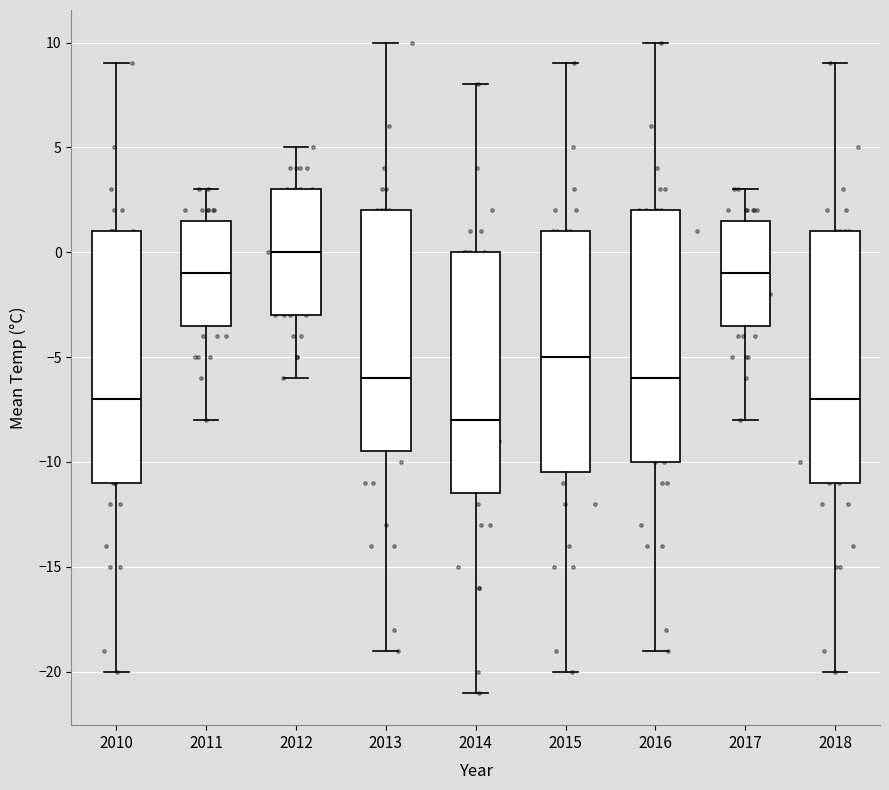

Reading left to right, read every box against the y-axis: the position of its median line, the range the box covers, and the ends of its whiskers. The values are not printed on the chart, so give them approximately, as read against the axis.

2010: median -7.0, box -11.0 to 1.0, whiskers -20.0 to 9.0
2011: median -1.0, box -3.5 to 1.5, whiskers -8.0 to 3.0
2012: median 0.0, box -3.0 to 3.0, whiskers -6.0 to 5.0
2013: median -6.0, box -9.5 to 2.0, whiskers -19.0 to 10.0
2014: median -8.0, box -11.5 to 0.0, whiskers -21.0 to 8.0
2015: median -5.0, box -10.5 to 1.0, whiskers -20.0 to 9.0
2016: median -6.0, box -10.0 to 2.0, whiskers -19.0 to 10.0
2017: median -1.0, box -3.5 to 1.5, whiskers -8.0 to 3.0
2018: median -7.0, box -11.0 to 1.0, whiskers -20.0 to 9.0